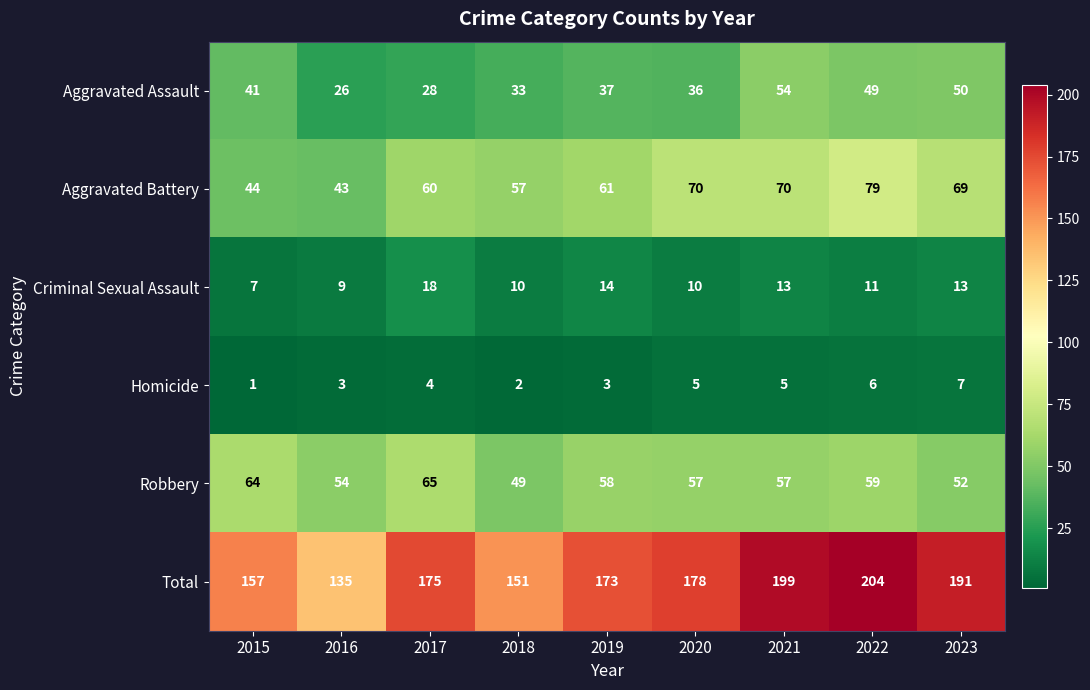

What value does the Criminal Sexual Assault series have at 2021, to the nearest 5?

15